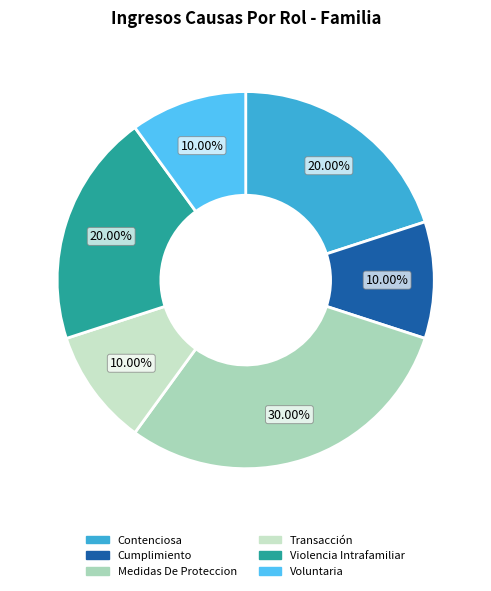

How many slices are in this pie chart?

6